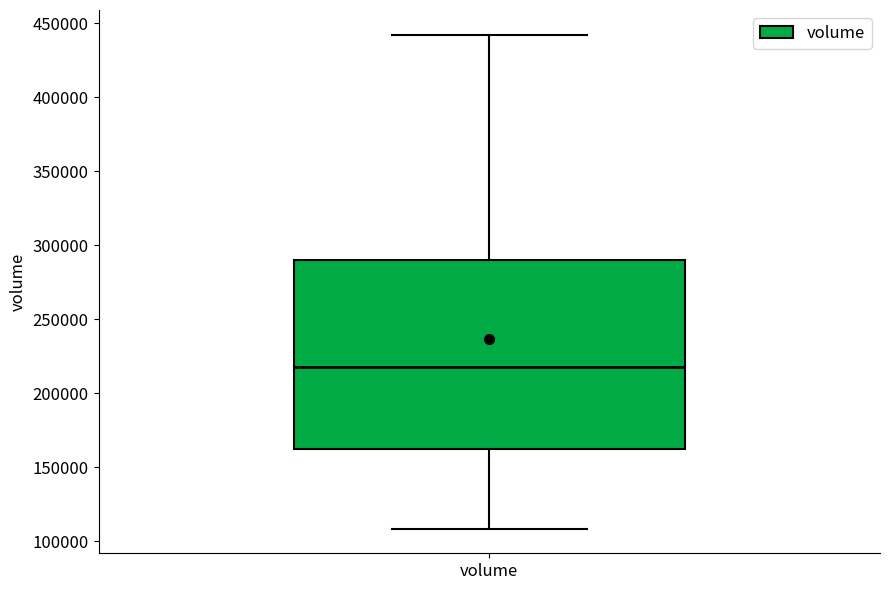

Read this box plot against the y-axis: the position of the median line, the range covered by the box, and the ends of both whiskers. The values are not printed on the chart, so give them approximately, as read against the axis.

median 220000, box 160000 to 290000, whiskers 110000 to 440000